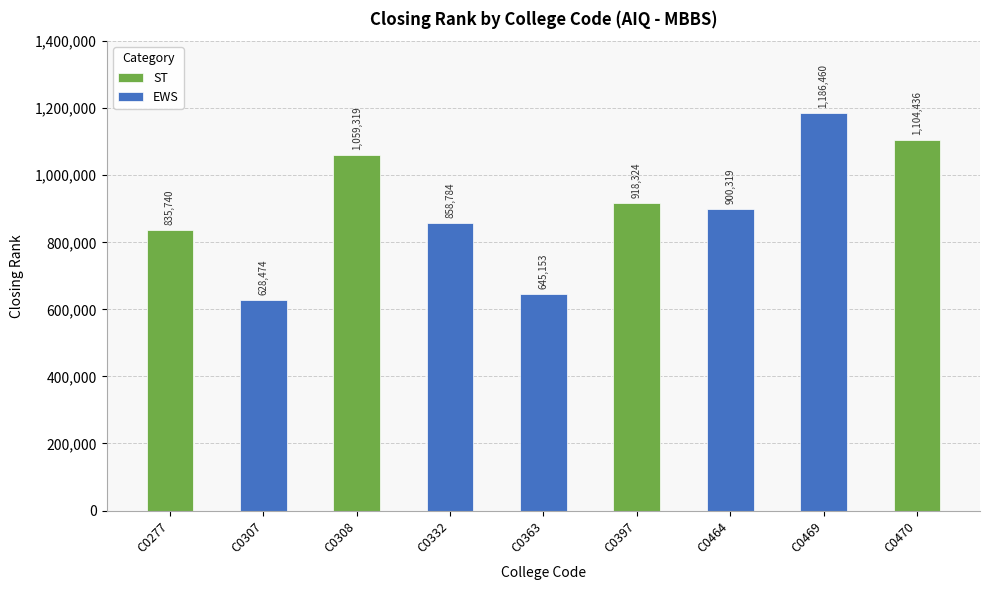

The chart shows a value of 1075559 at C0363. True or false?

False